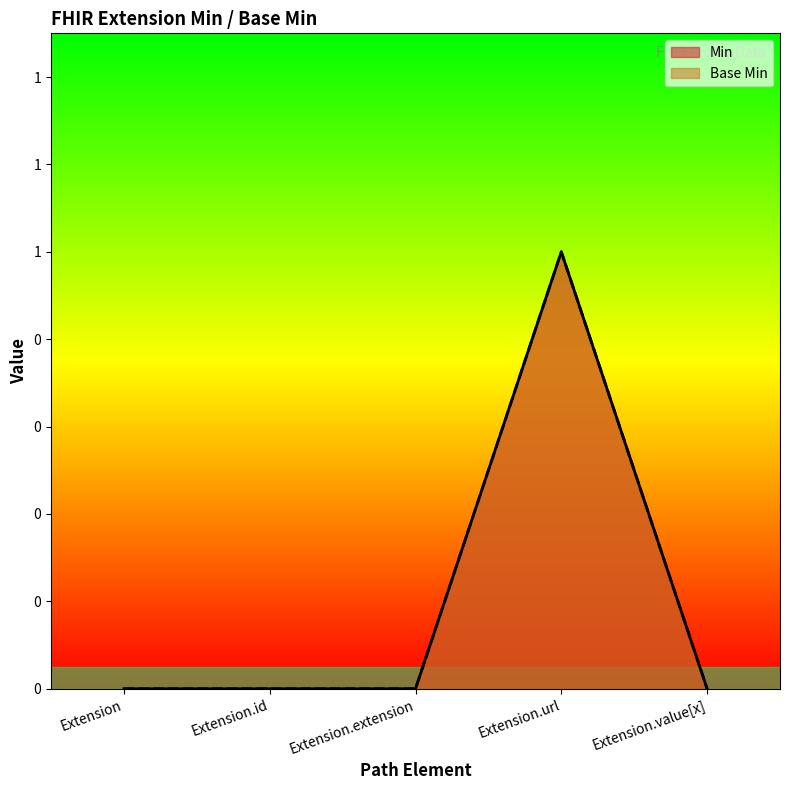

Reading left to right, transcribe all the data shown in this chart.

Base Min: 0	0	0	1	0
Min: 0	0	0	1	0